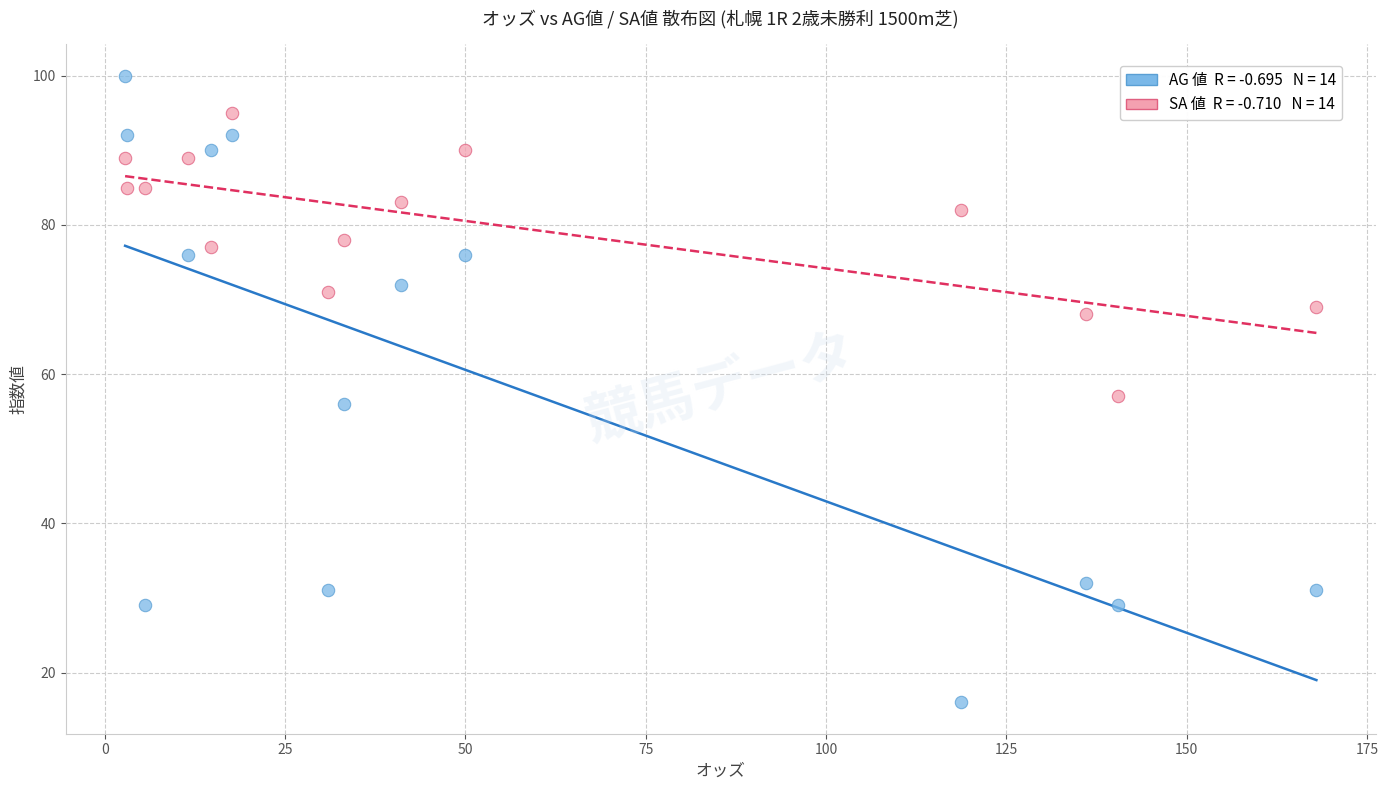

Across all series, what Y value is closest to 58?

57